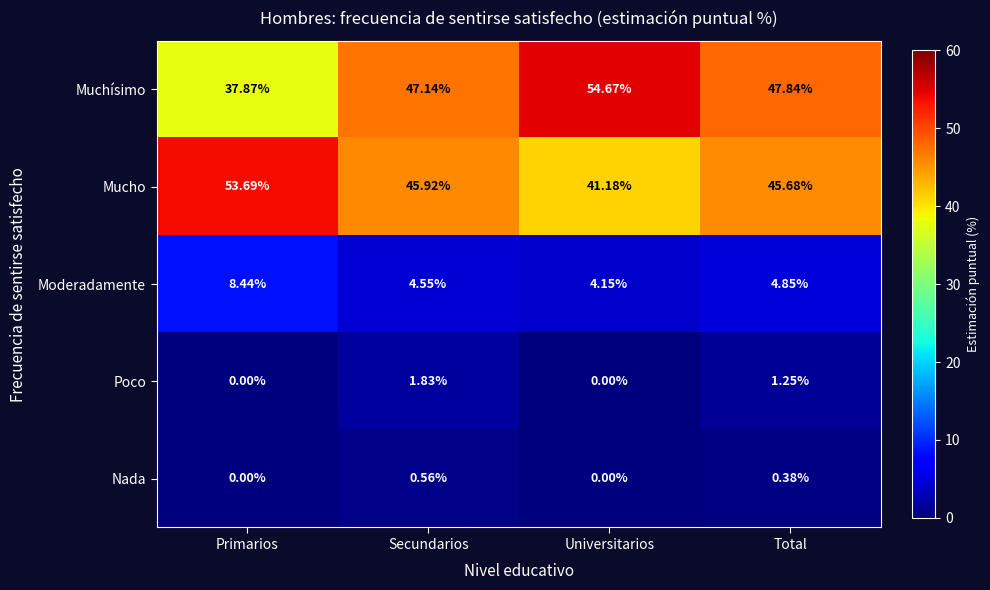

At which label does Mucho first exceed 45?

Primarios